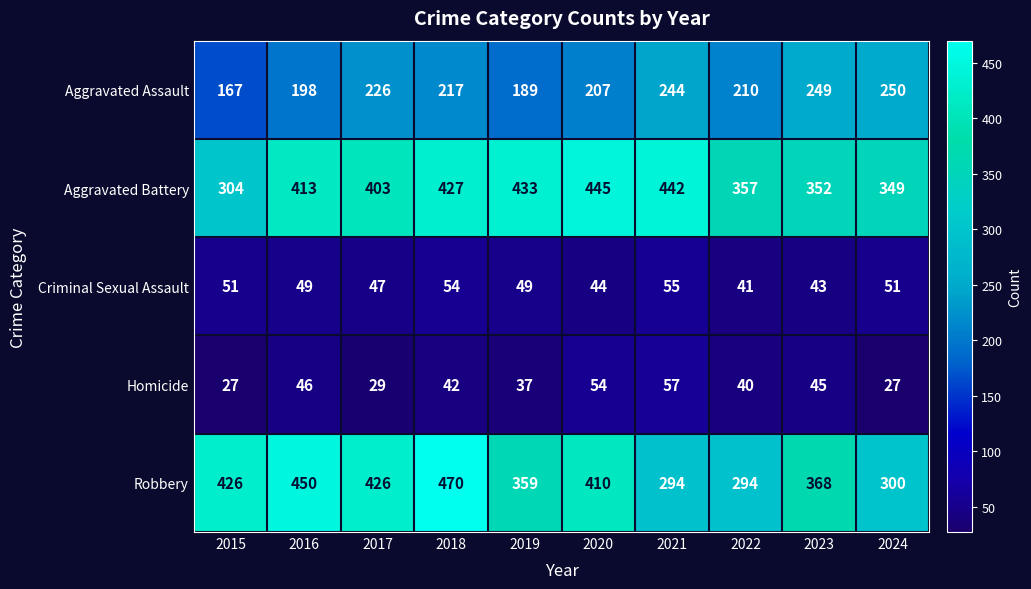

What is the lowest value of the Criminal Sexual Assault series?

41